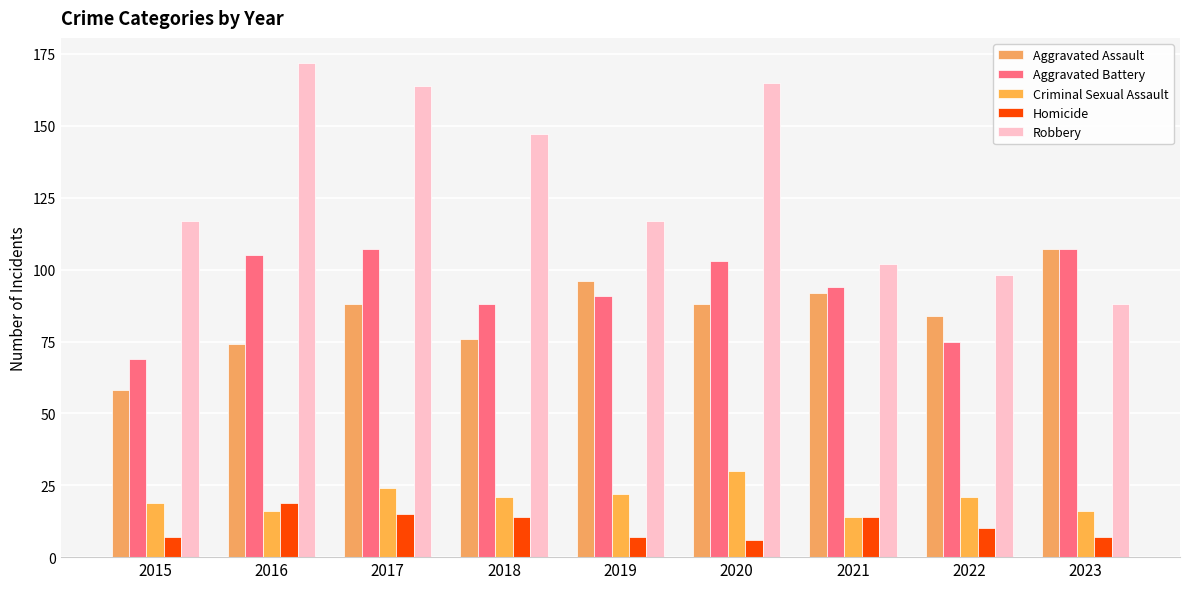

Which series has the largest range (max minus min)?

Robbery